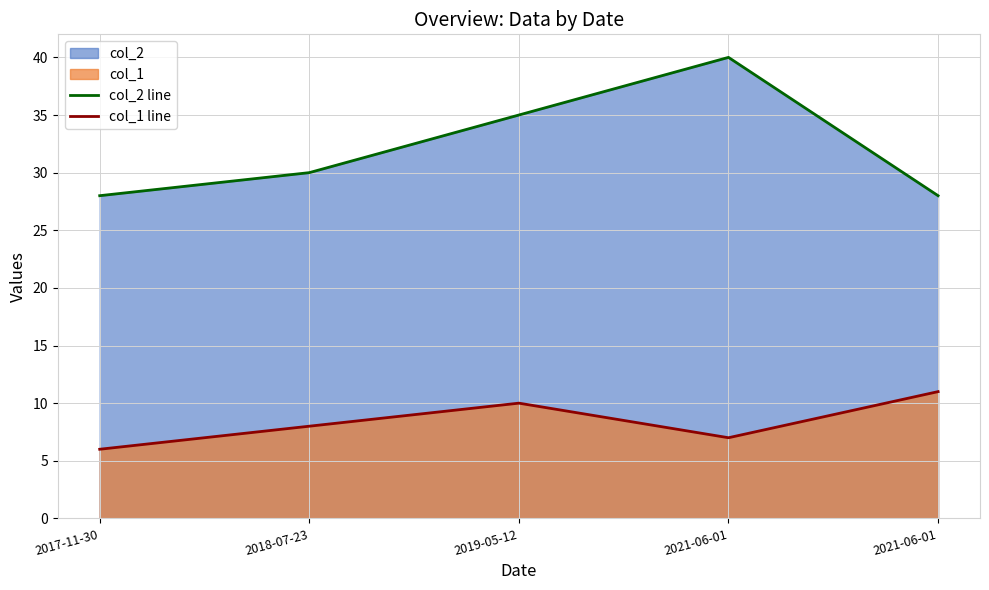

Count the col_2 line values in the range 28 to 35.

4